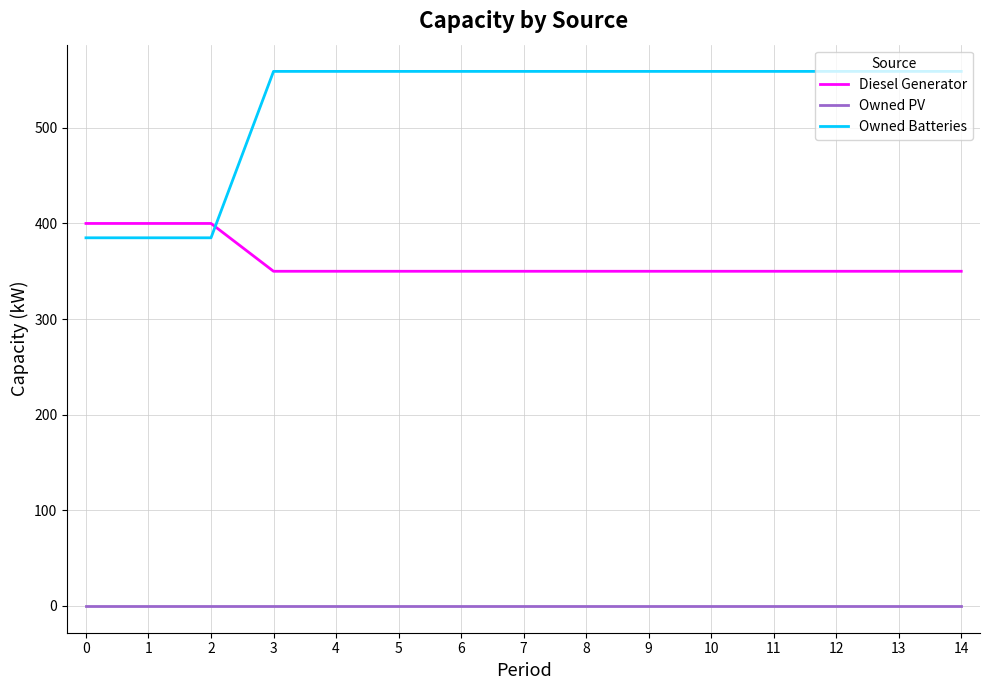

What is the total value across all series at 12?

909